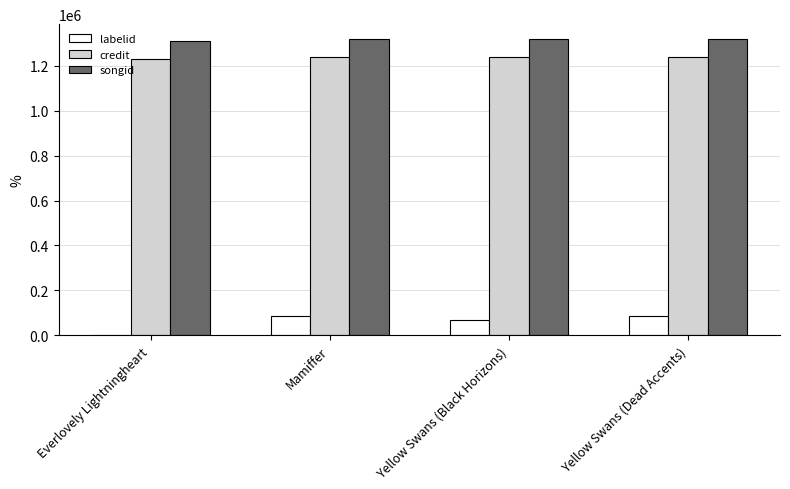

Read the credit value at Yellow Swans (Black Horizons).

1239919